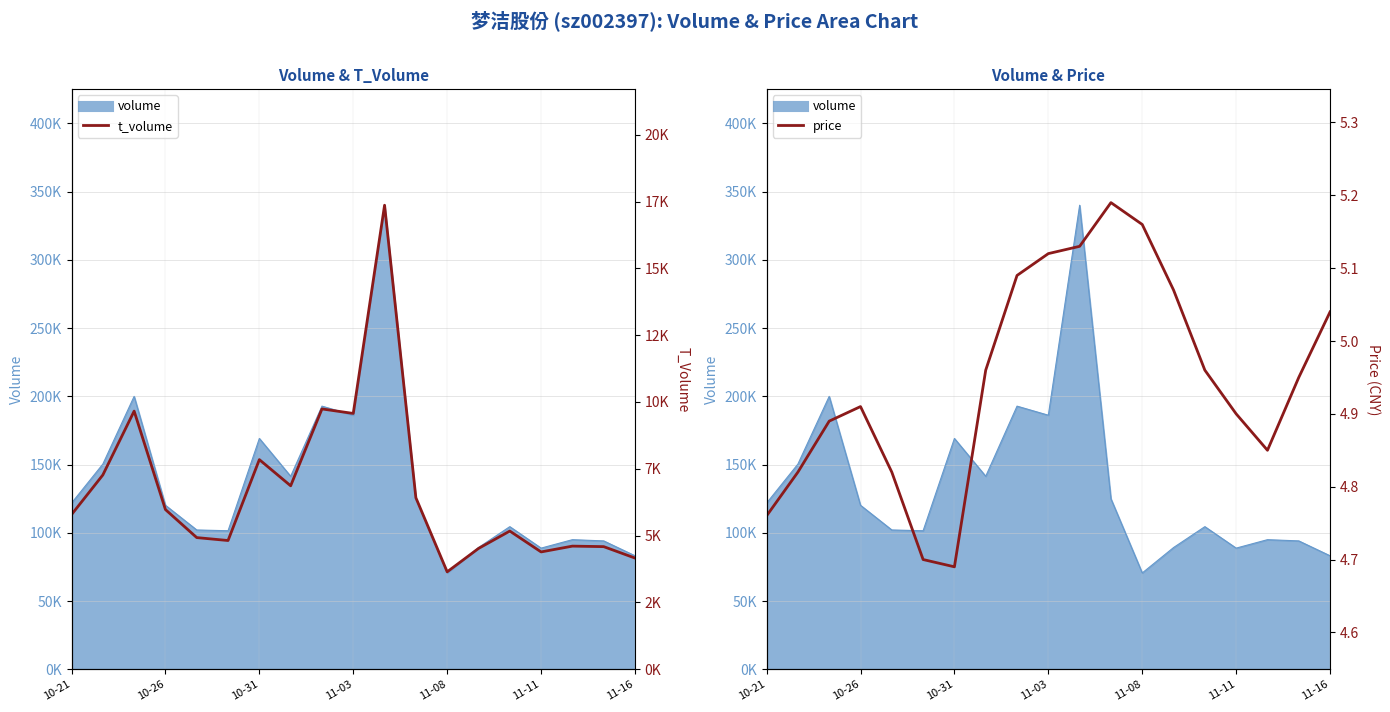

Where is t_volume nearest to the value 10504?

8